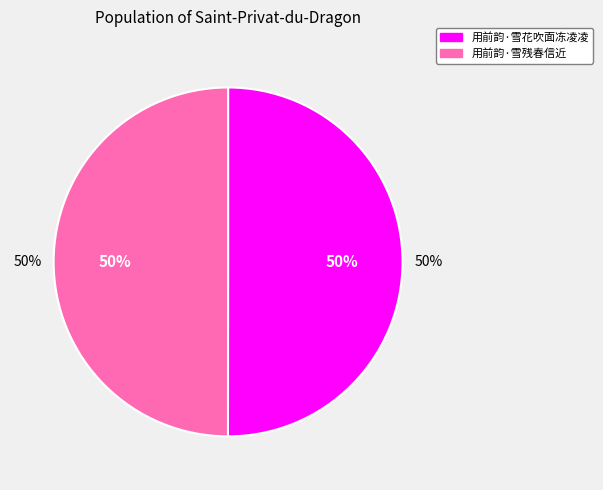

What percentage do 用前韵·雪花吹面冻凌凌 and 用前韵·雪残春信近 together represent?

100.0%